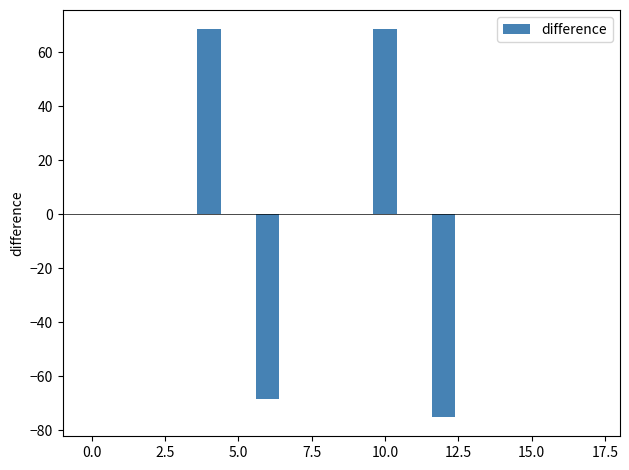

What is the maximum value shown in the chart?

68.5